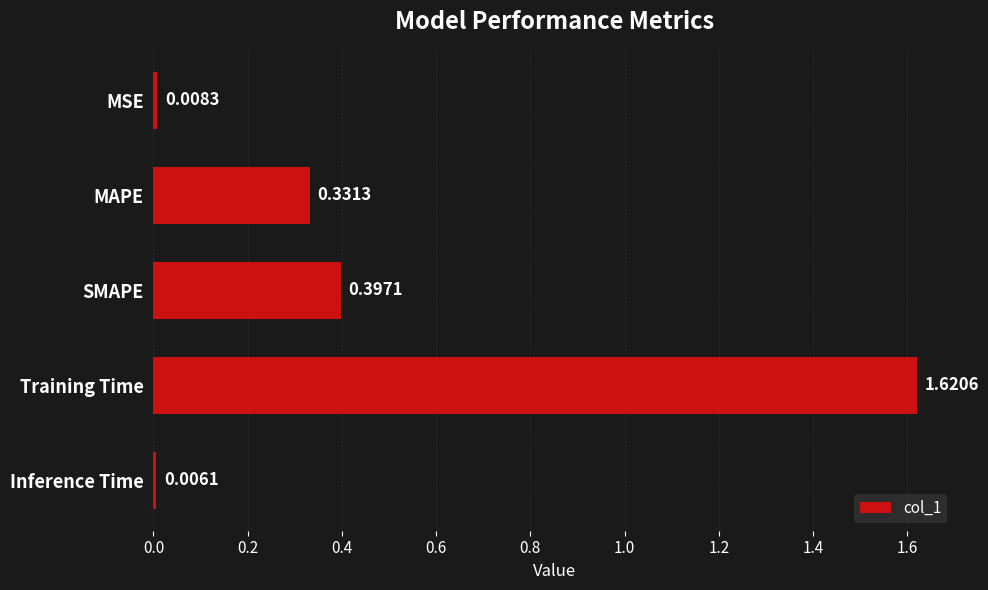

What is the average value?

0.5